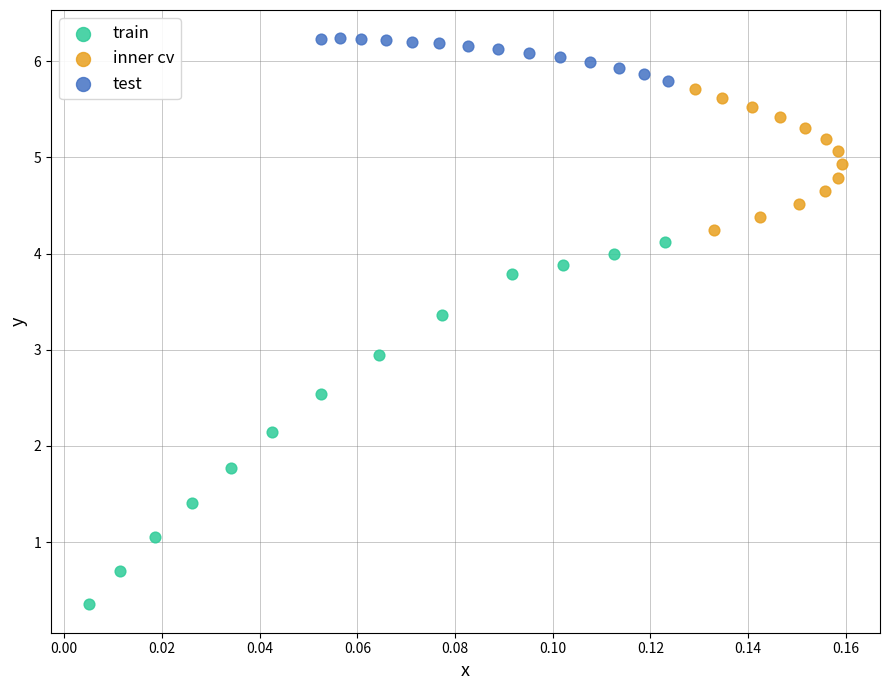

Which series has the largest Y range (max minus min)?

train